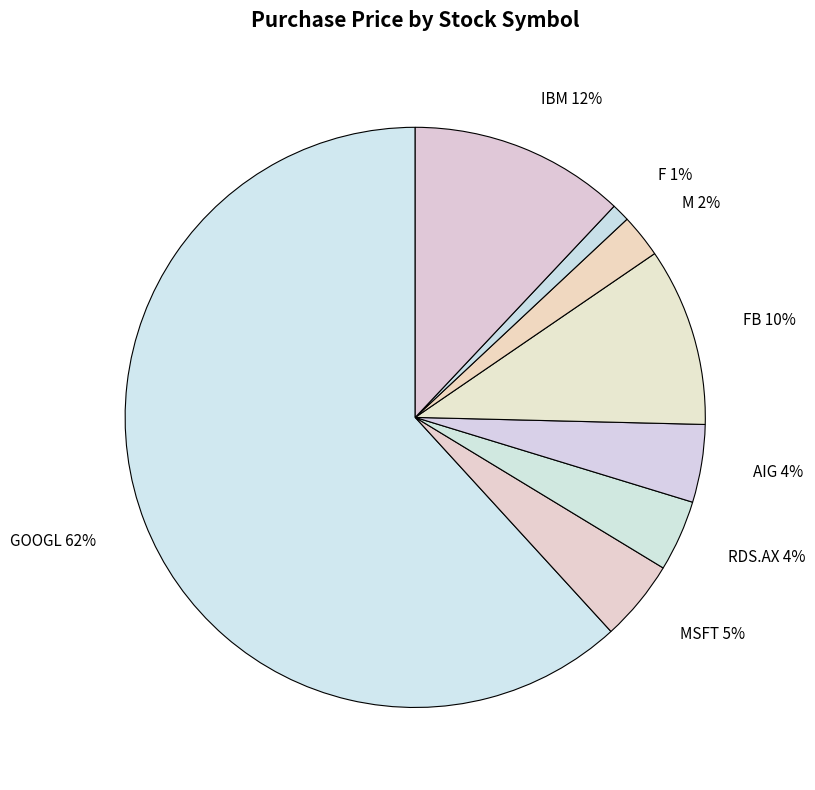

Count the number of slices in the pie.

8